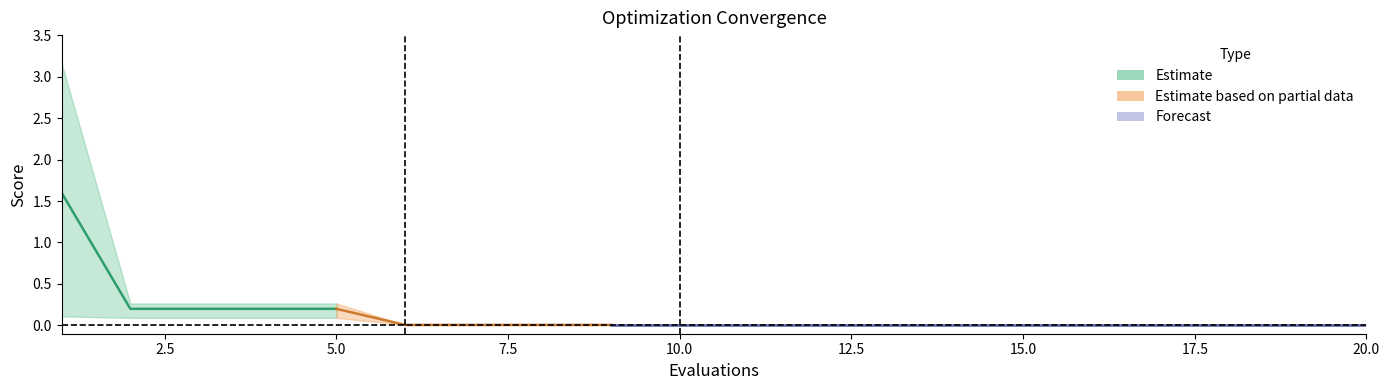

Does the chart display data point markers on the line(s)?

No